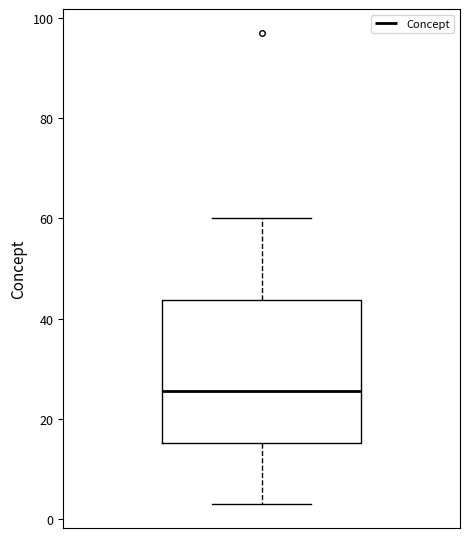

Transcribe this box plot: give where the median line is, the range the box spans, and where the two whiskers end, as read against the y-axis. The values are not printed on the chart, so give them approximately, as read against the axis.

median 26, box 16 to 44, whiskers 4 to 60